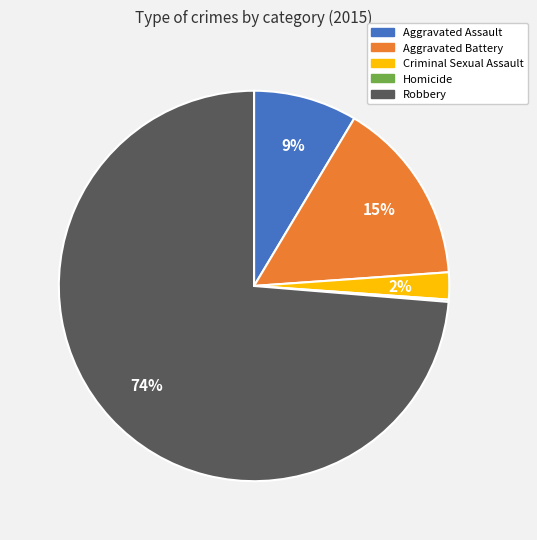

To the nearest percent, what portion does Aggravated Battery represent?

15%